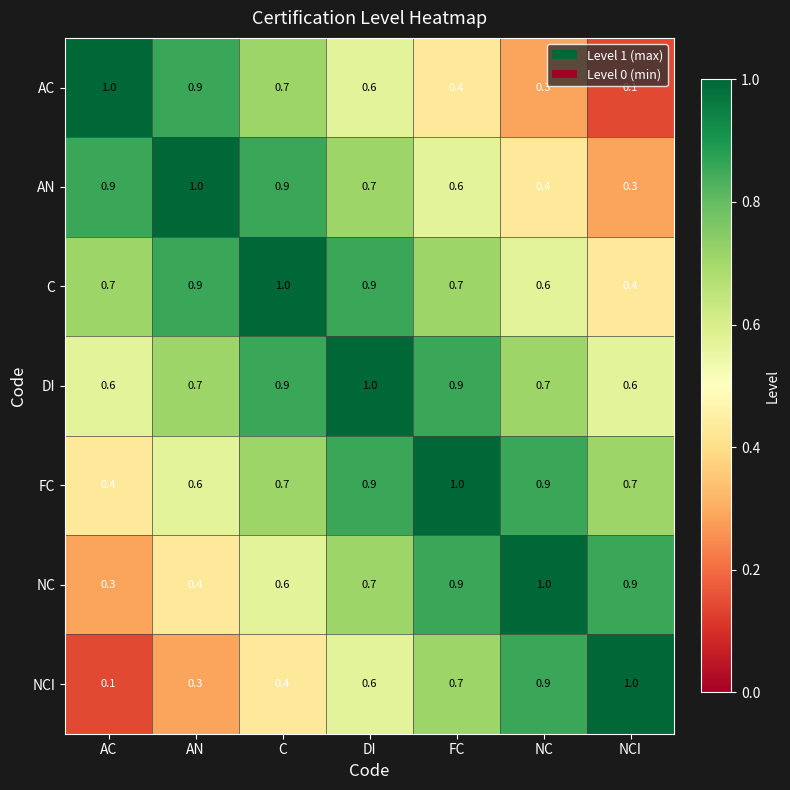

At how many categories does at least one series exceed 0?

7